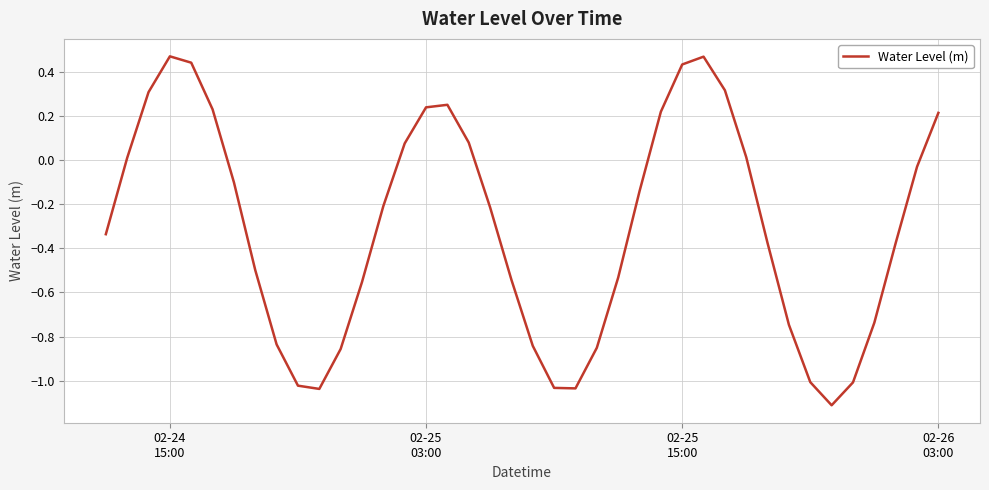

True or false: the data has more than 0 interior local peaks.

True